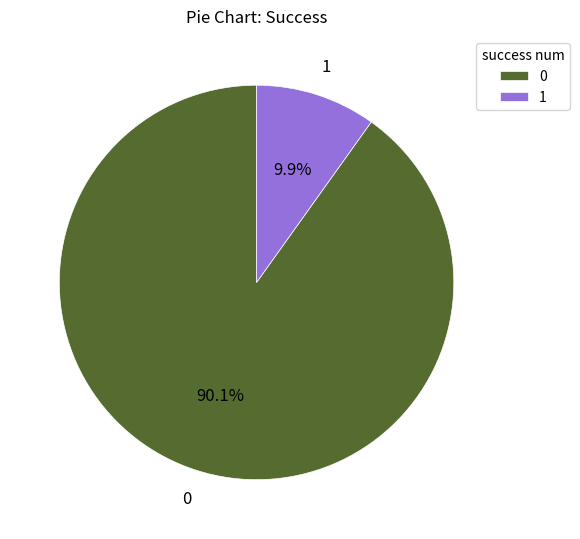

To the nearest percent, what portion does 1 represent?

10%